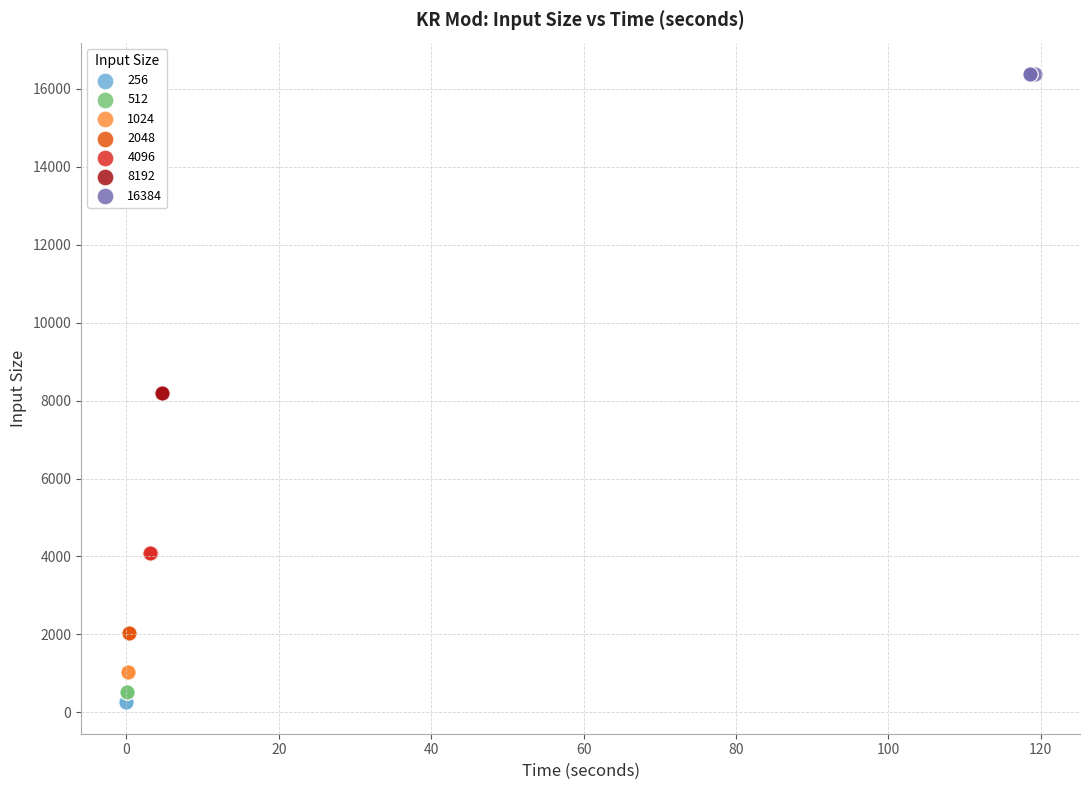

Which series reaches the maximum Y coordinate?

16384